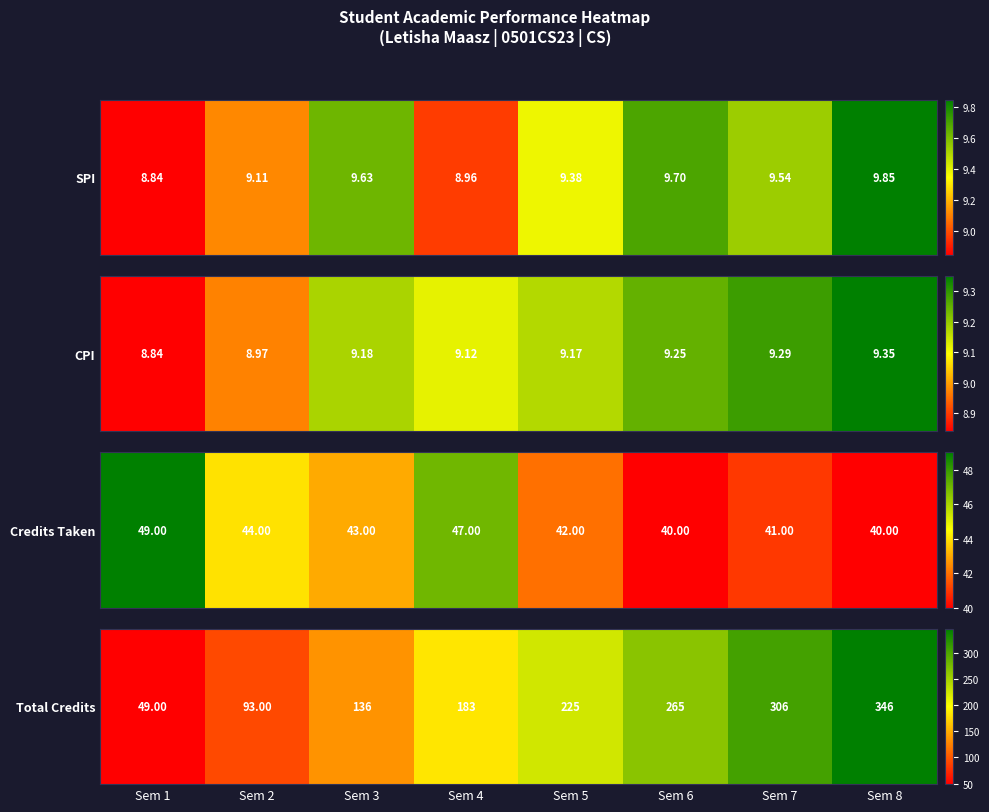

At which category does the chart reach its peak across all series?

Sem 8